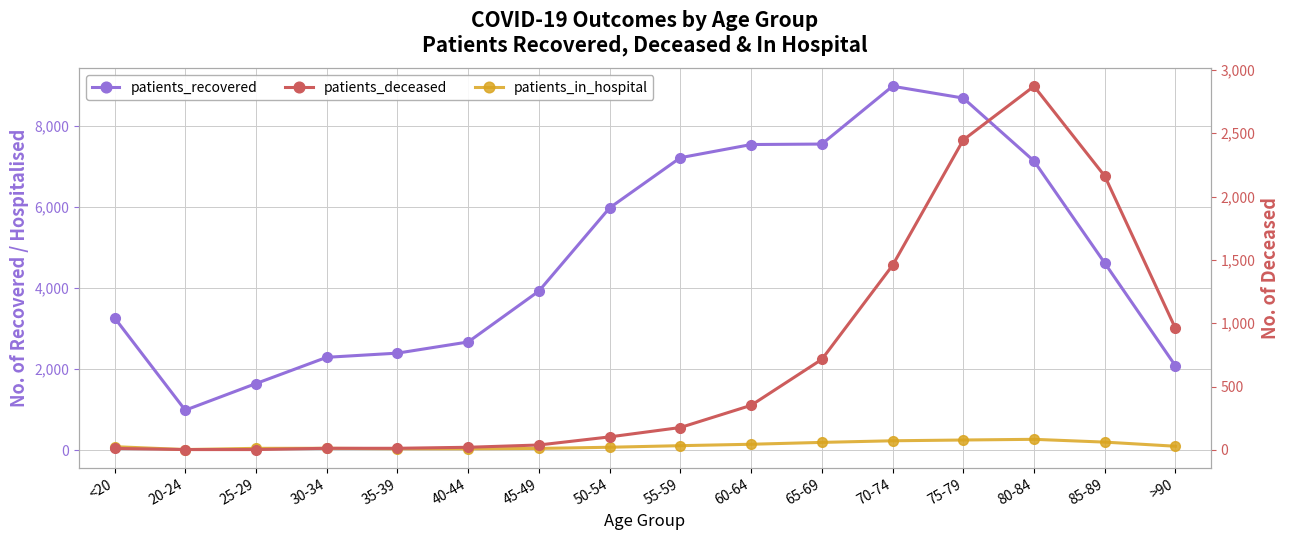

How many lines are shown in the chart?

3